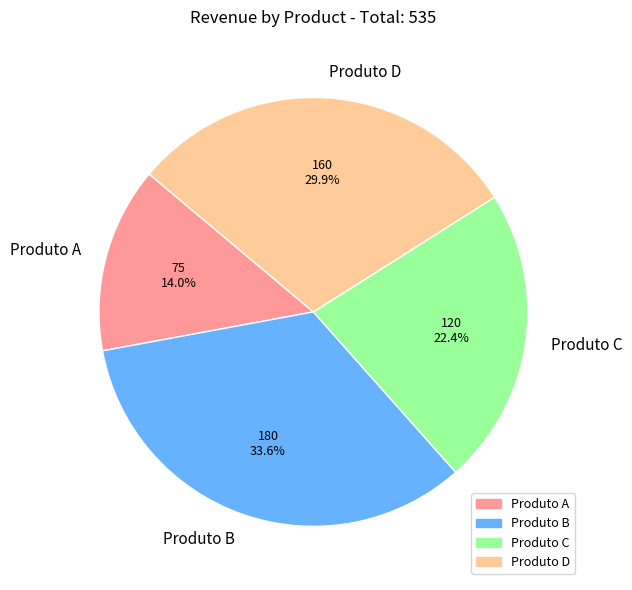

Is the sum of Produto D and Produto A greater than half?

No